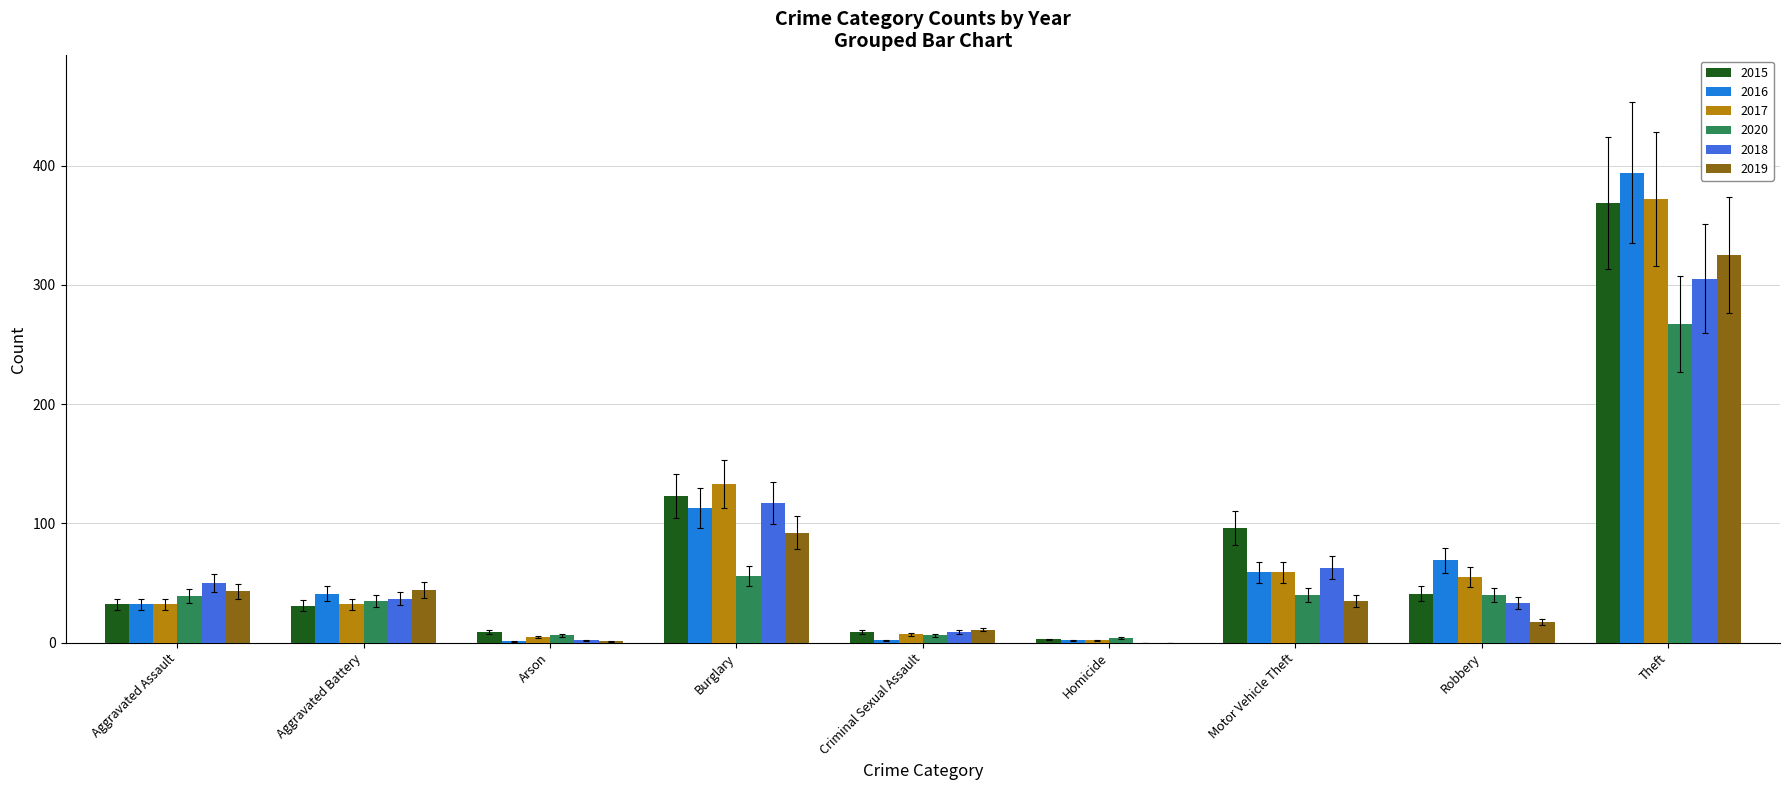

Where is 2016 nearest to the value 197?

Burglary